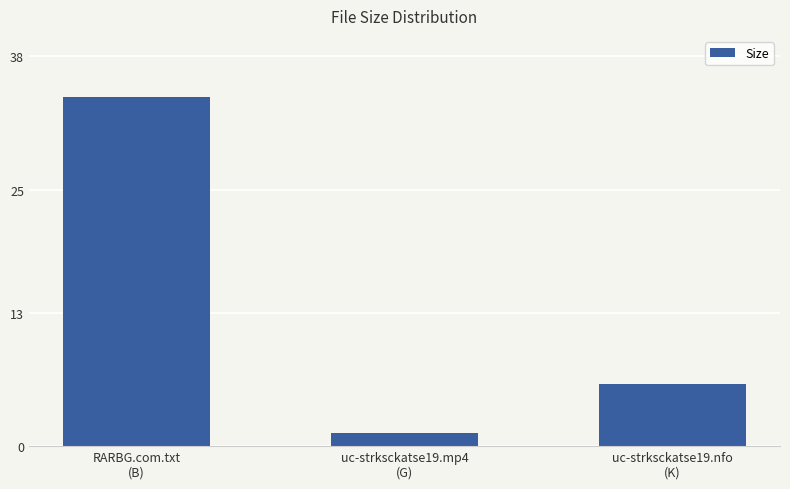

List the labels in order of value, largest first.

RARBG.com.txt
(B), uc-strksckatse19.nfo
(K), uc-strksckatse19.mp4
(G)